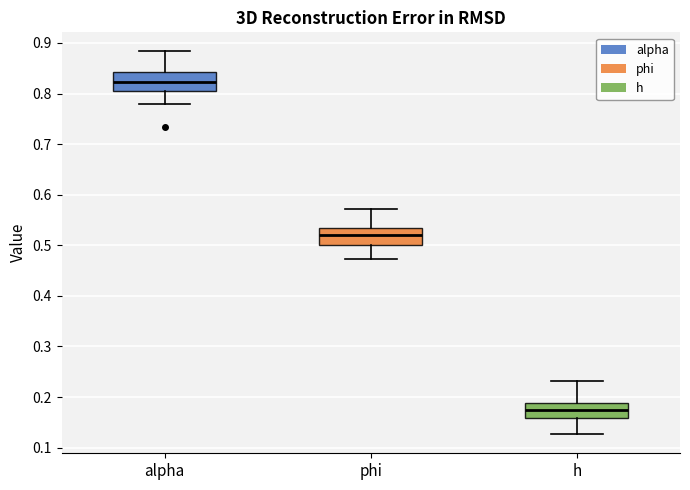

Where is the upper edge of the box for alpha on the y-axis? The values are not printed on the chart, so give them approximately, as read against the axis.

0.84